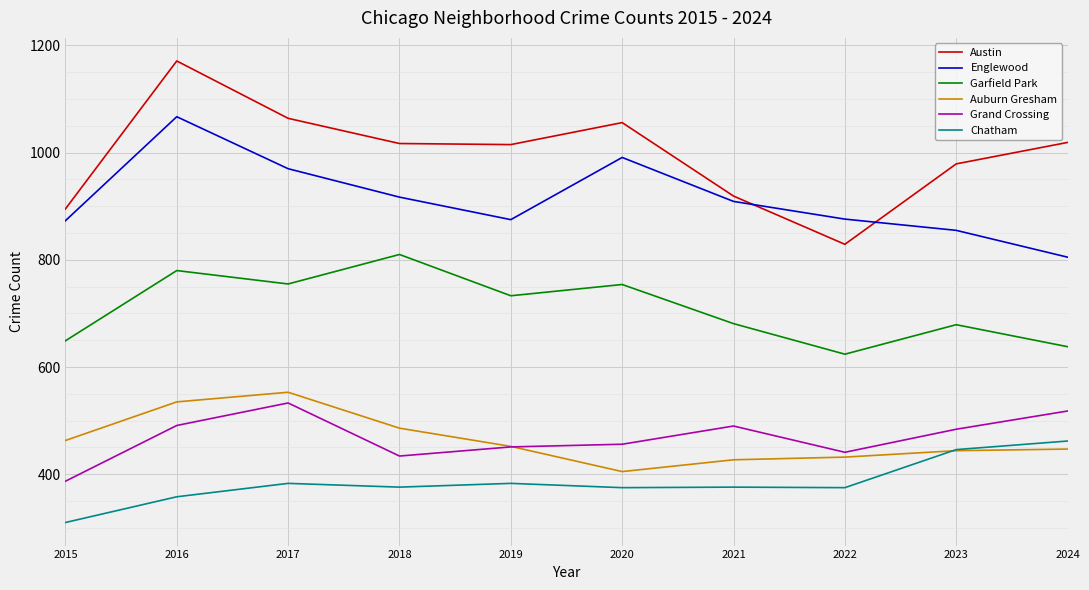

What is the difference between the maximum and minimum values in the Grand Crossing series?

146